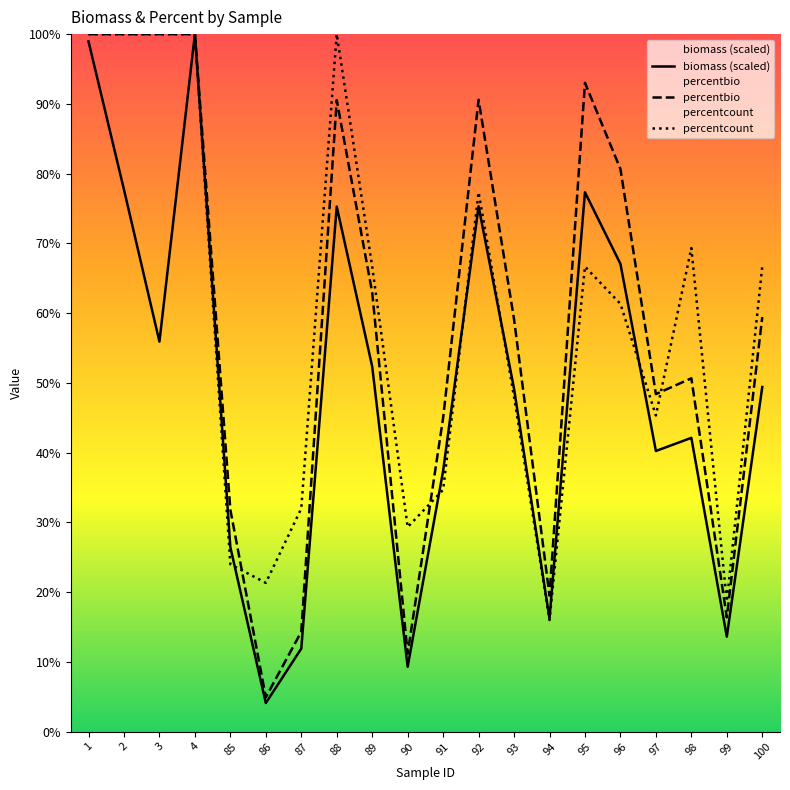

How many lines are shown in the chart?

3